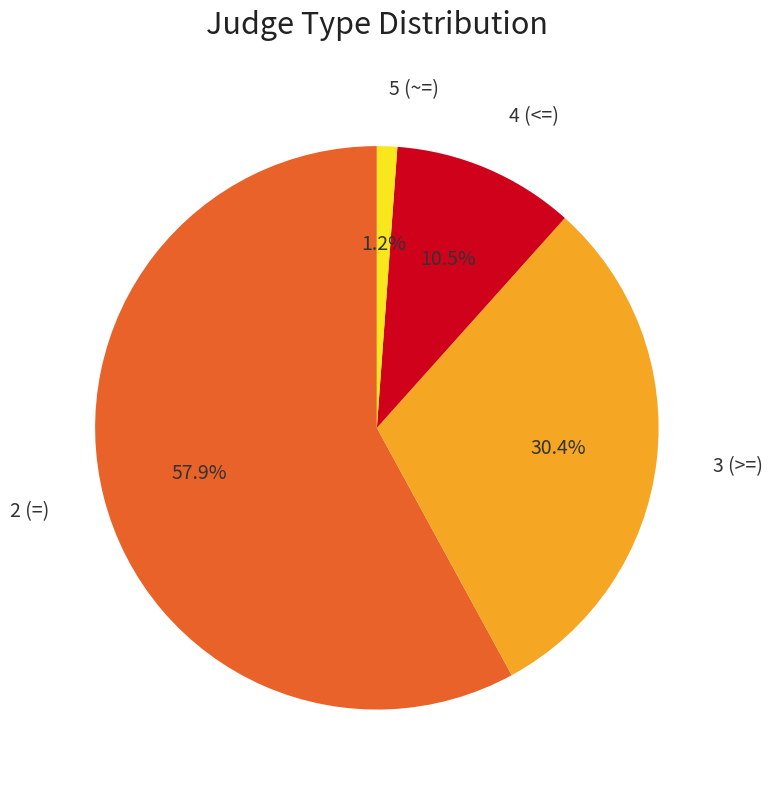

Is there a majority slice in this chart?

Yes